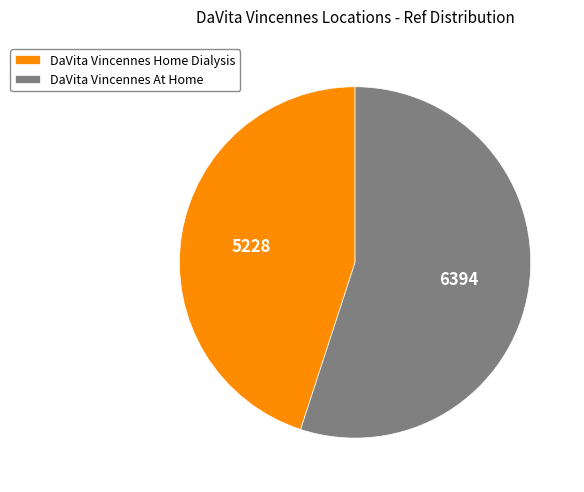

How many slices are in this pie chart?

2